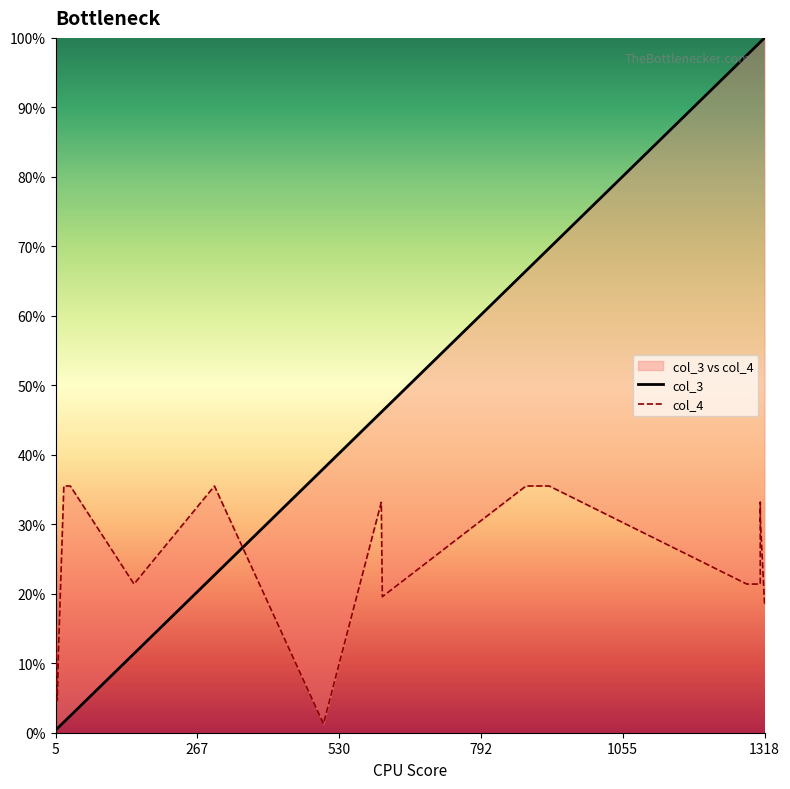

Reading left to right, extract all data points from this chart.

col_3: 0.4	0.4	0.6	0.8	1.5	1.7	2.3	2.4	11.4	22.7	38.0	46.1	46.3	66.5	69.7	97.5	99.4	99.4	99.4	100.0
col_4: 15.4	14.0	4.6	11.5	35.5	35.5	35.5	35.5	21.4	35.5	1.3	33.2	19.6	35.5	35.5	21.4	21.4	33.2	31.0	18.5